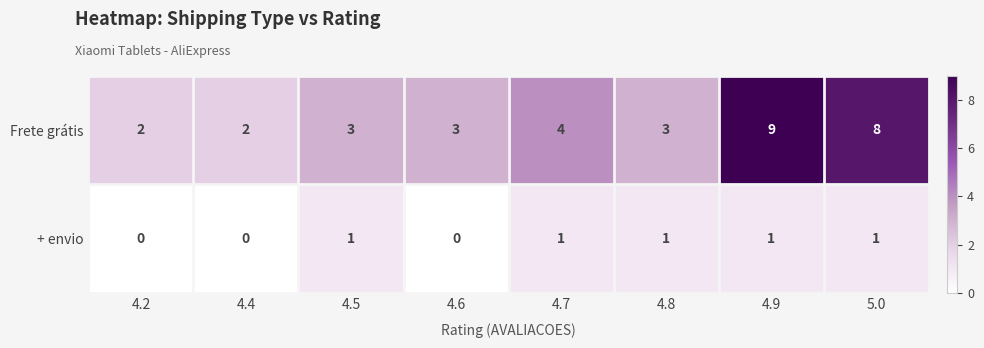

Is it true that + envio equals 1 at 4.9?

True